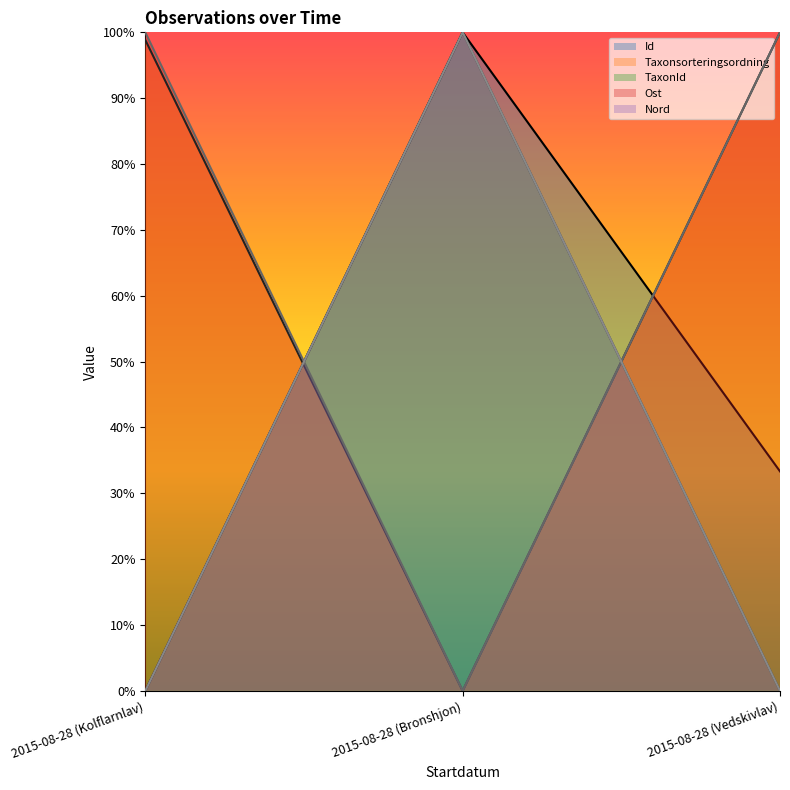

What position from the left is 2015-08-28 (Kolflarnlav)?

1